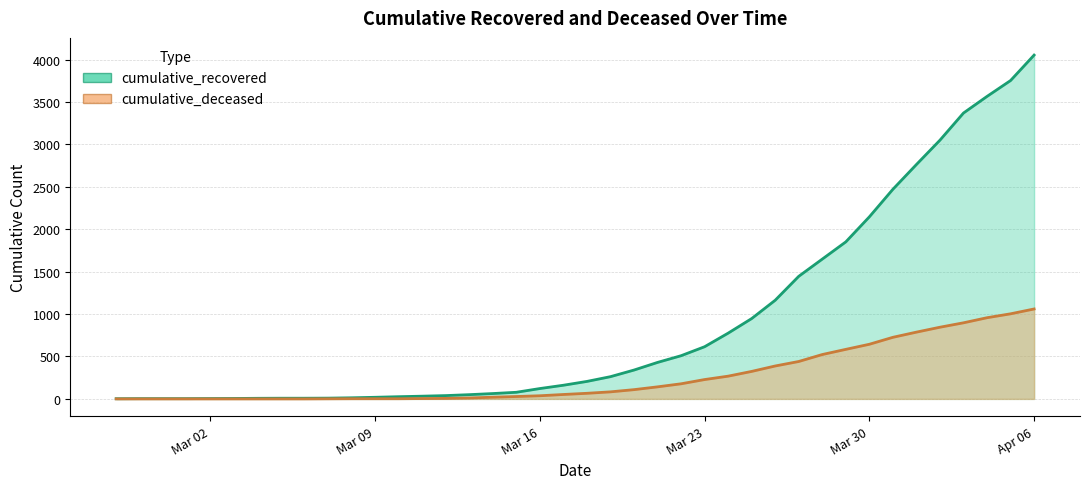

At which label does cumulative_recovered reach its minimum?

2020-02-27